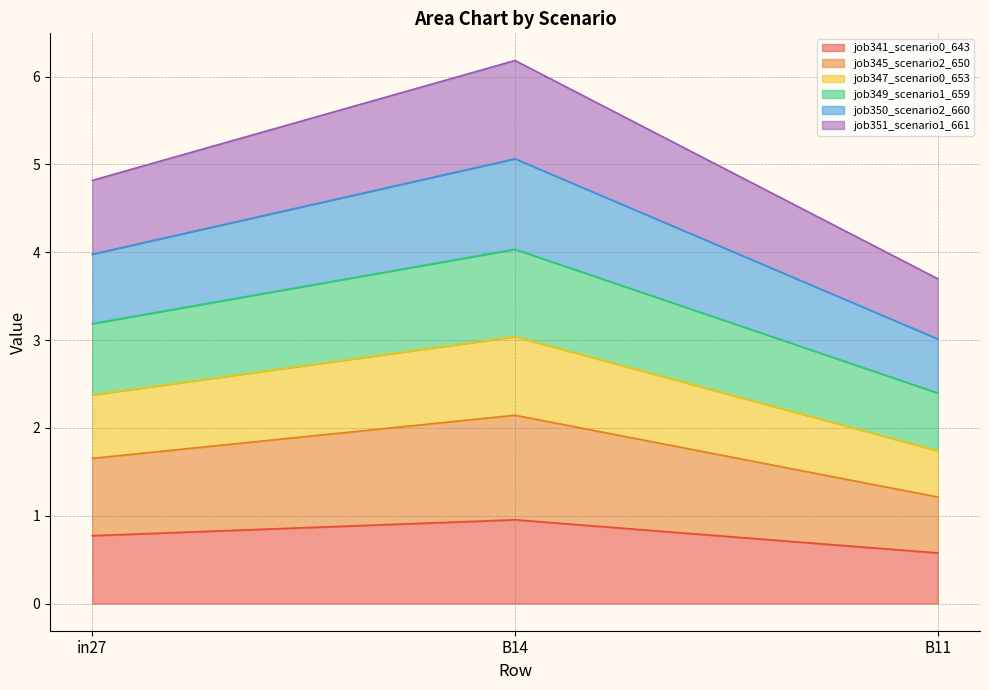

The value of job341_scenario0_643 at B11 is 0.6. True or false?

True